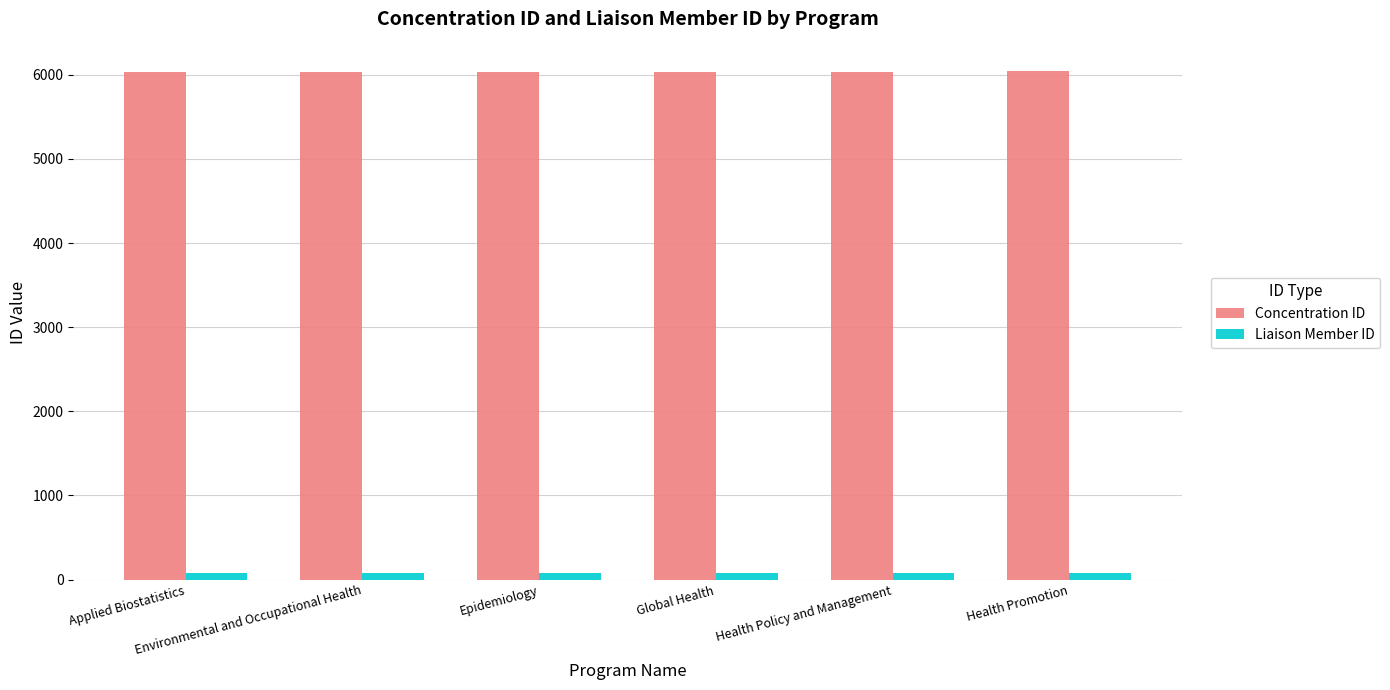

The Concentration ID series shows 9558 at Health Policy and Management. True or false?

False